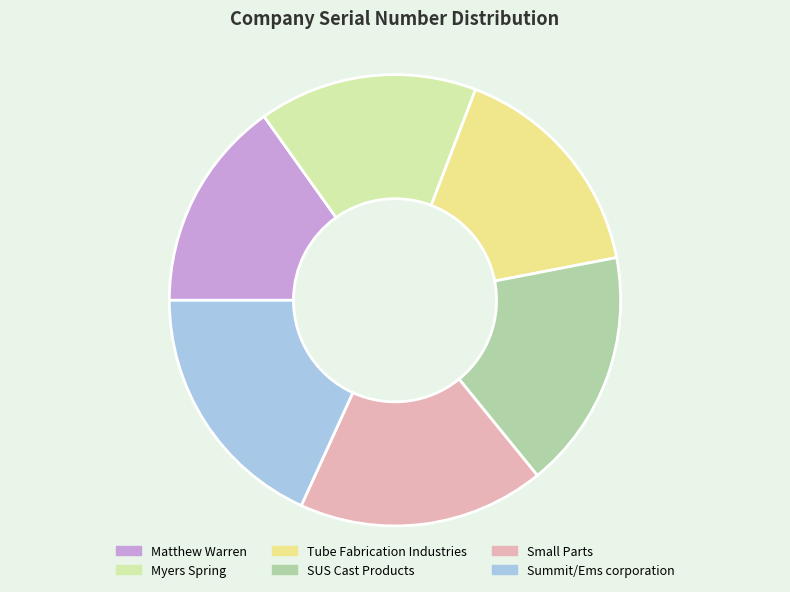

Rank the categories by value from lowest to highest.

Matthew Warren, Myers Spring, Tube Fabrication Industries, SUS Cast Products, Small Parts, Summit/Ems corporation